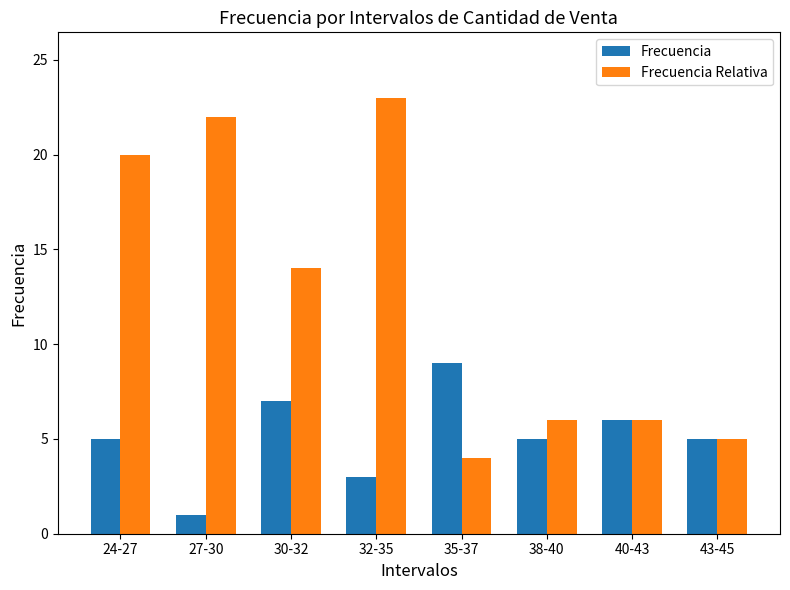

Does the chart contain any negative values?

No